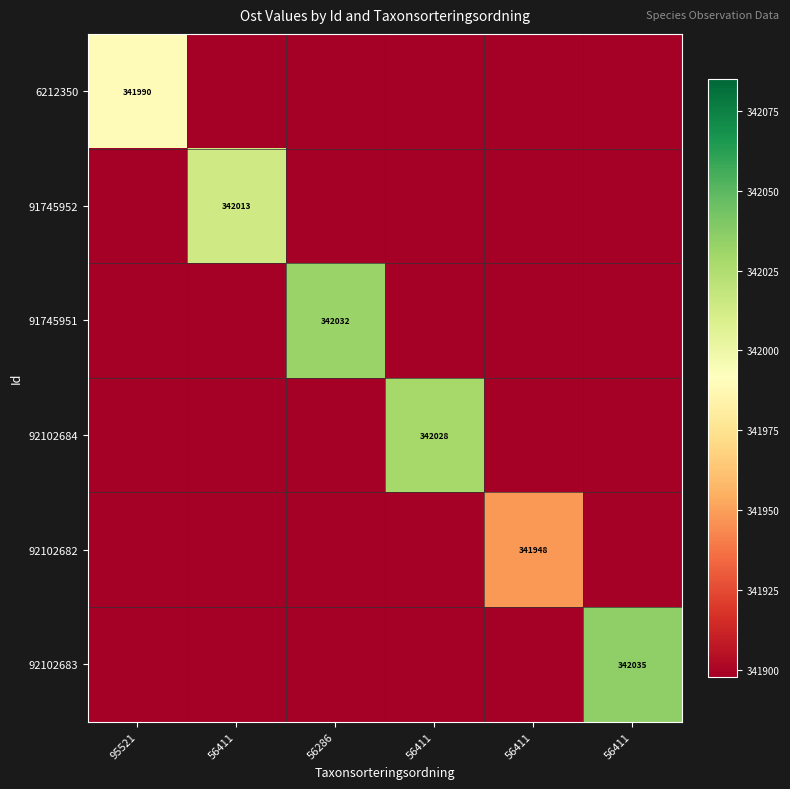

What is the total value across all series at 95521?

2051479.4